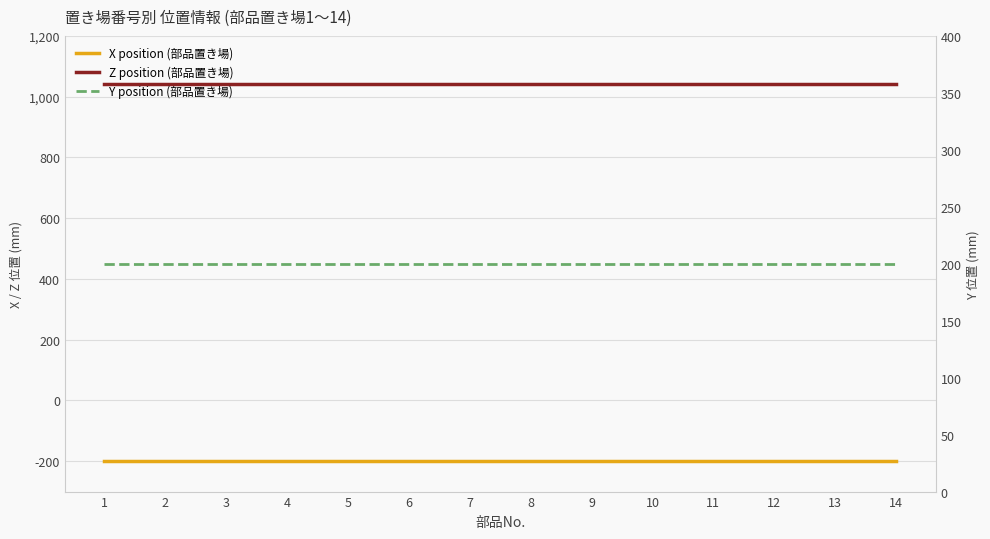

Count the number of data series in this chart.

3